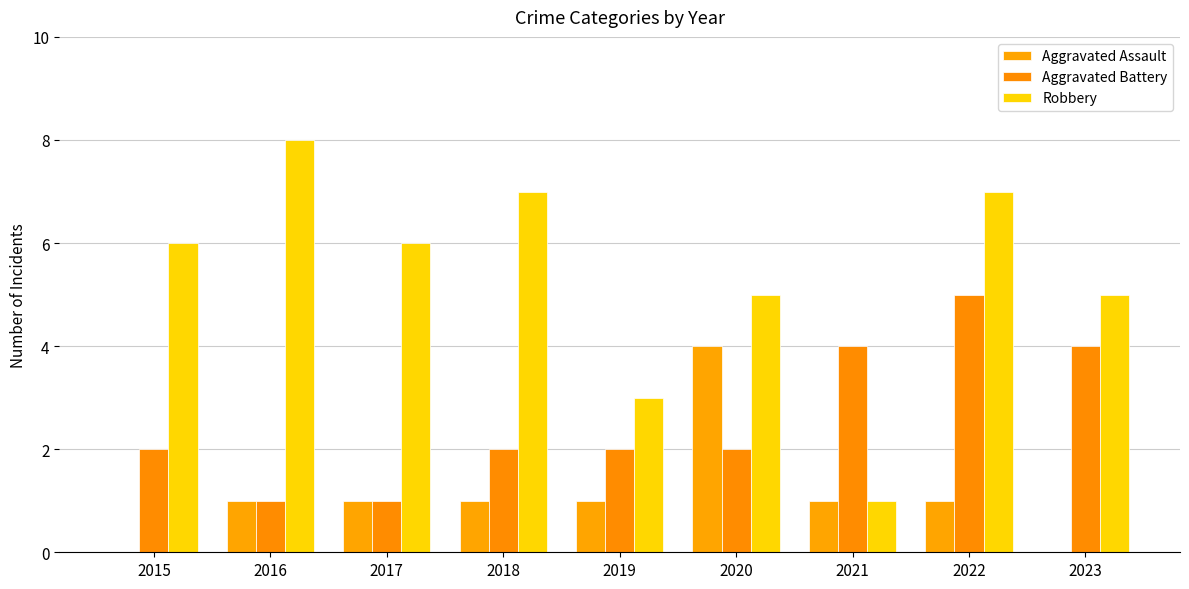

What is the average value of the Aggravated Battery series?

3